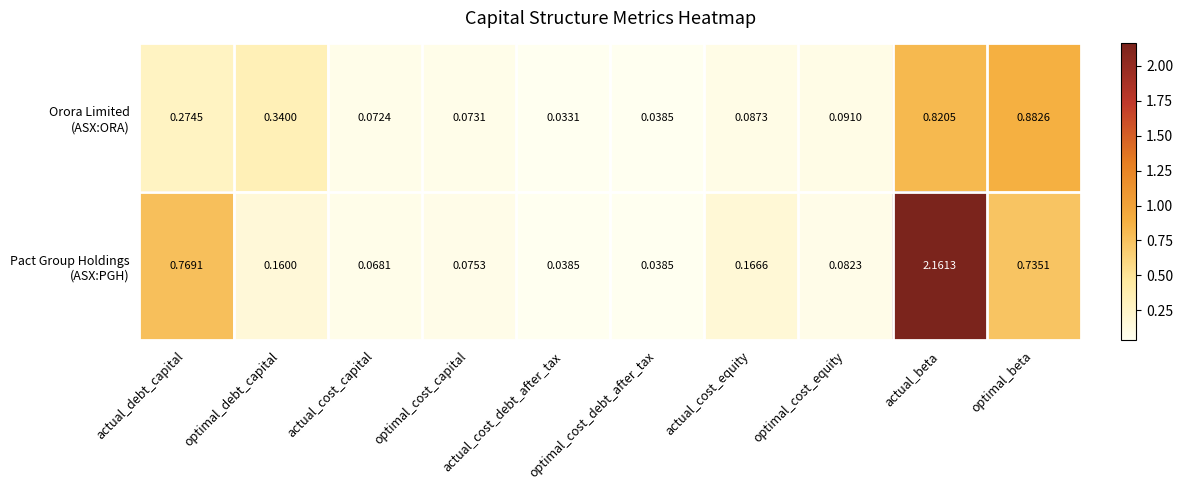

Which category has the lowest value across all series?

actual_cost_debt_after_tax